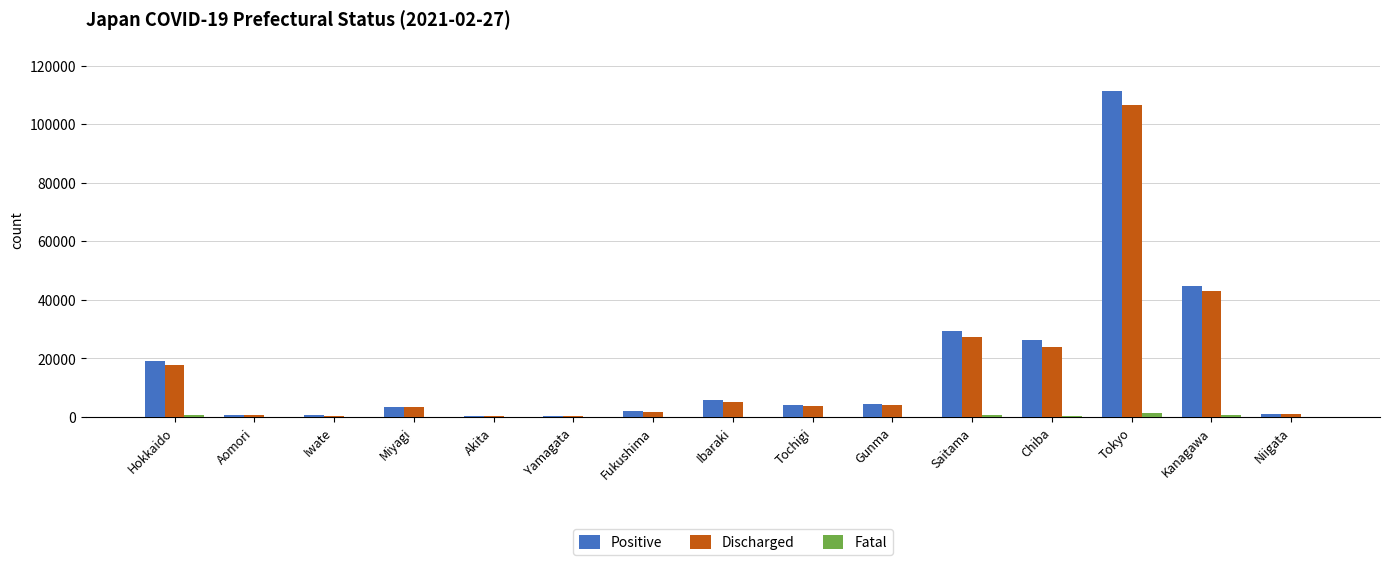

At which category is the sum across all series the highest?

Tokyo